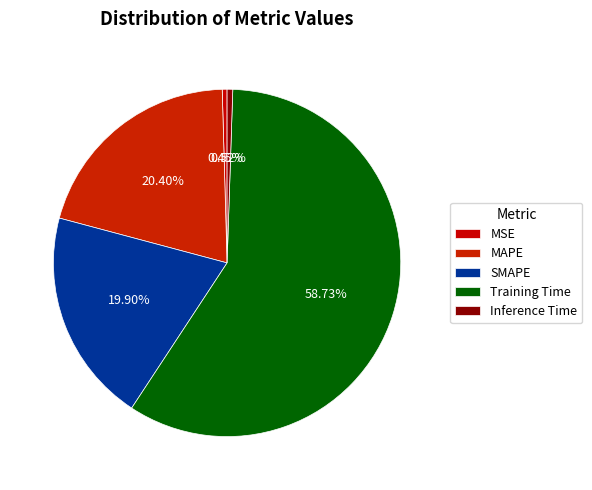

How many slices are in this pie chart?

5